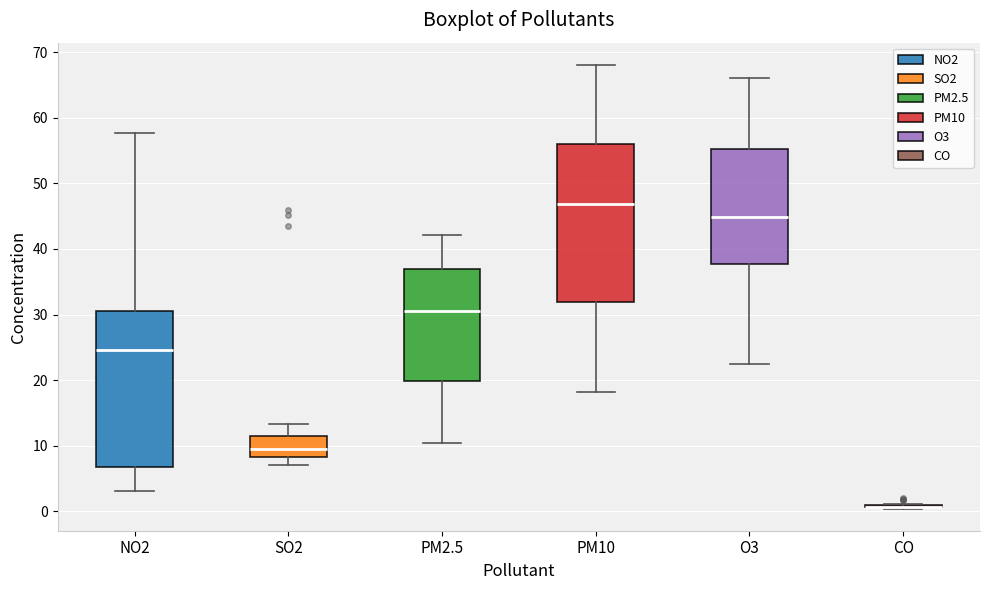

Where does the median line of the box for PM10 sit on the y-axis? The values are not printed on the chart, so give them approximately, as read against the axis.

47